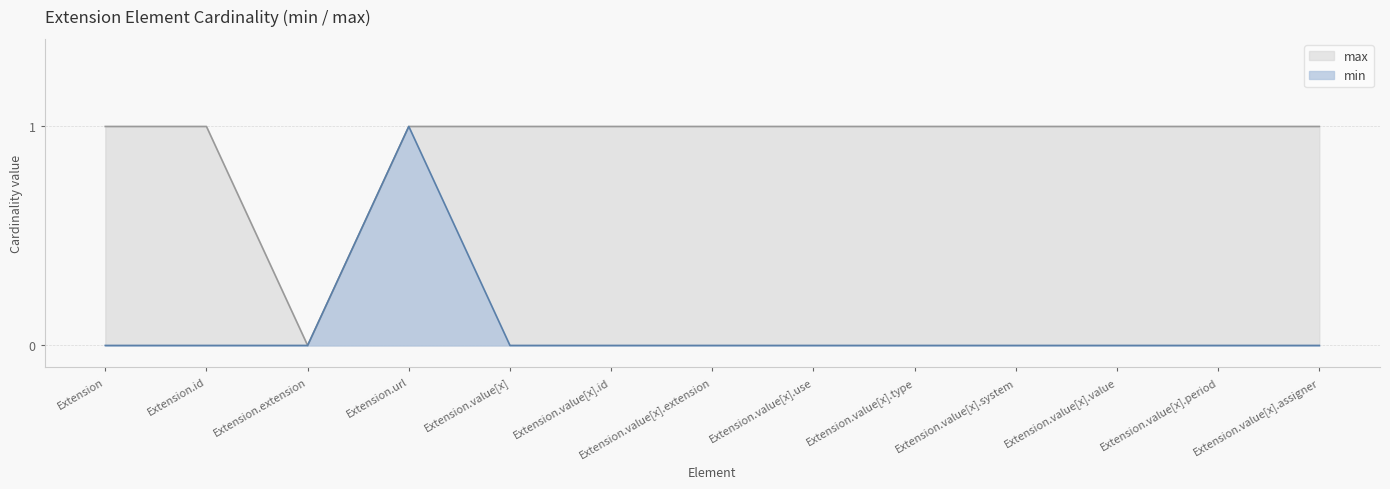

True or false: min and max intersect in this chart.

False